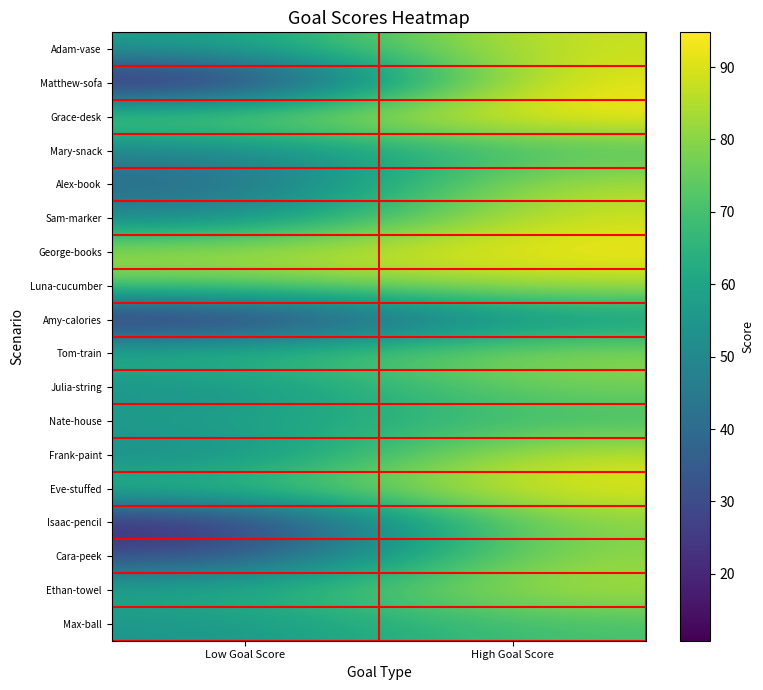

What is the total value across all series at Low Goal Score?

908.1